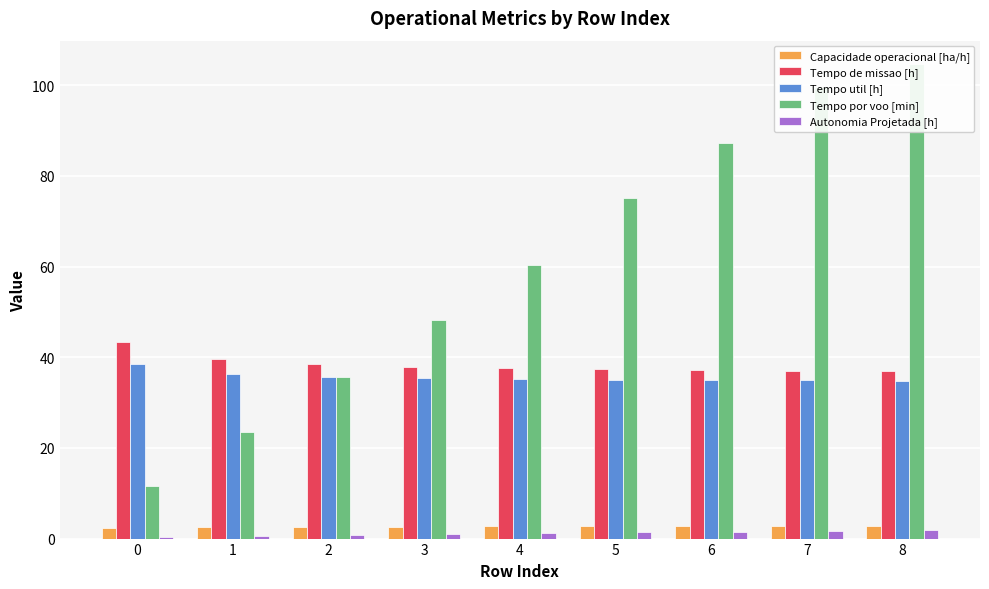

Are the bars horizontal?

No